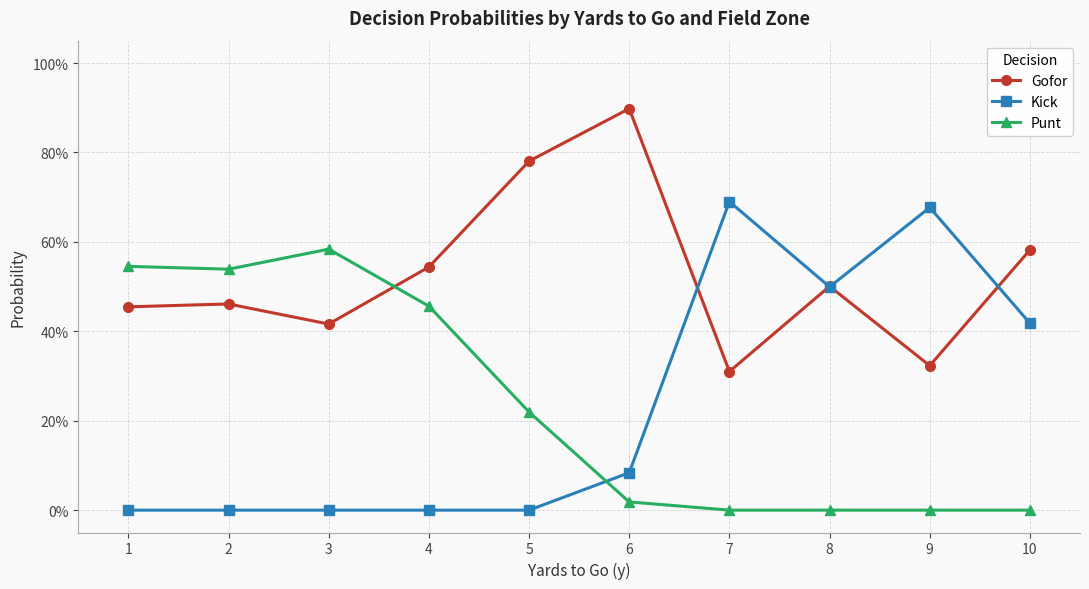

What is the difference between the maximum and second lowest values in the Gofor series?

0.6